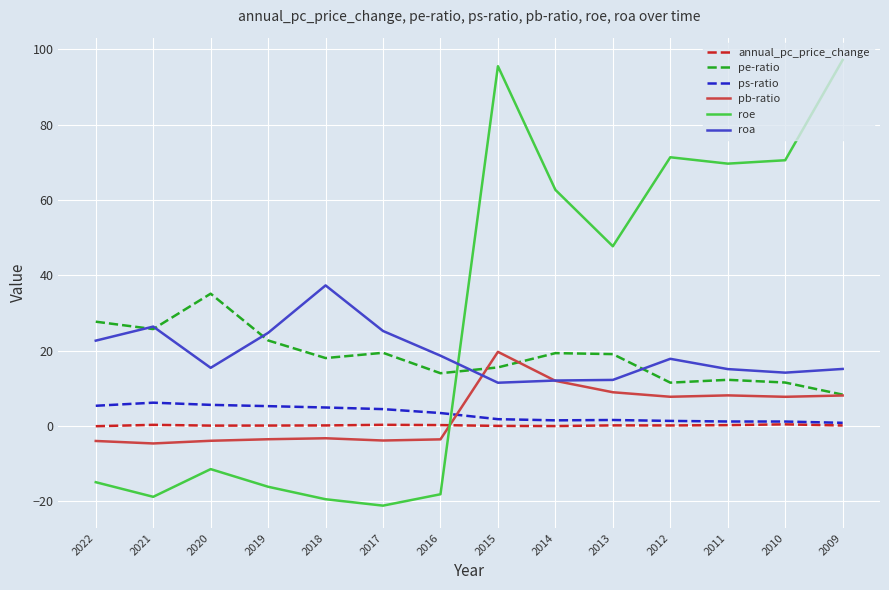

What is the maximum value for pe-ratio?

35.1